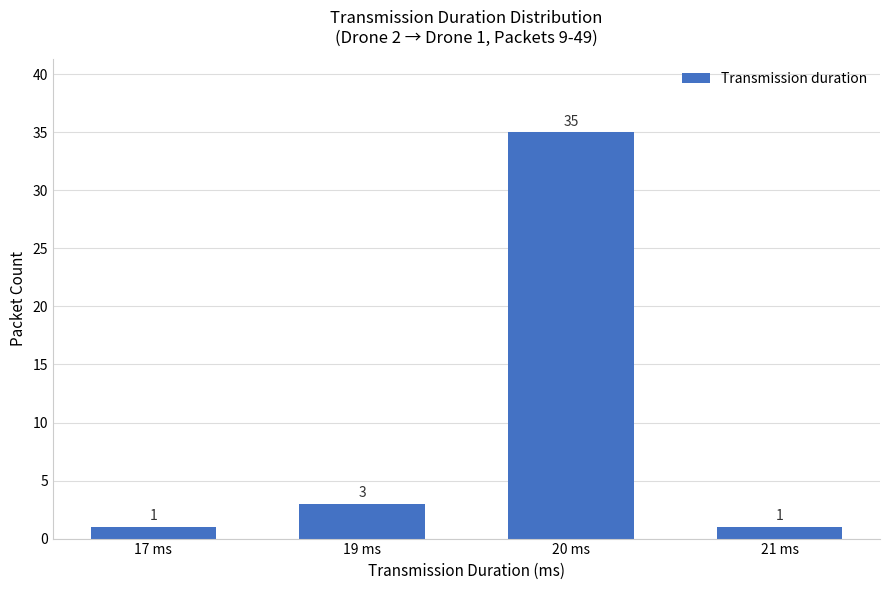

Reading left to right, extract all data points from this chart.

17 ms=1	19 ms=3	20 ms=35	21 ms=1